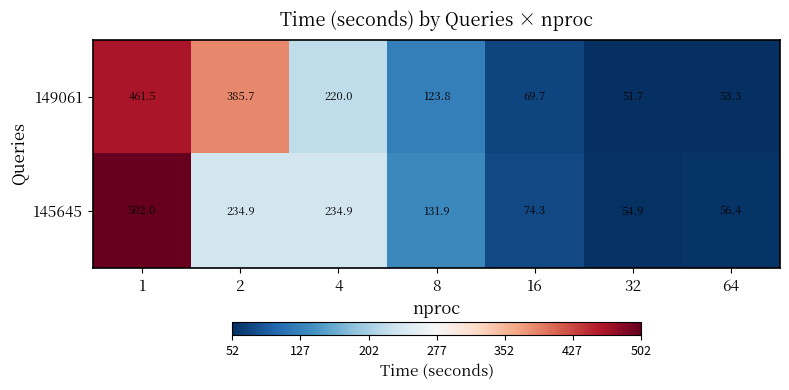

At which label is 149061 closest to 256?

4